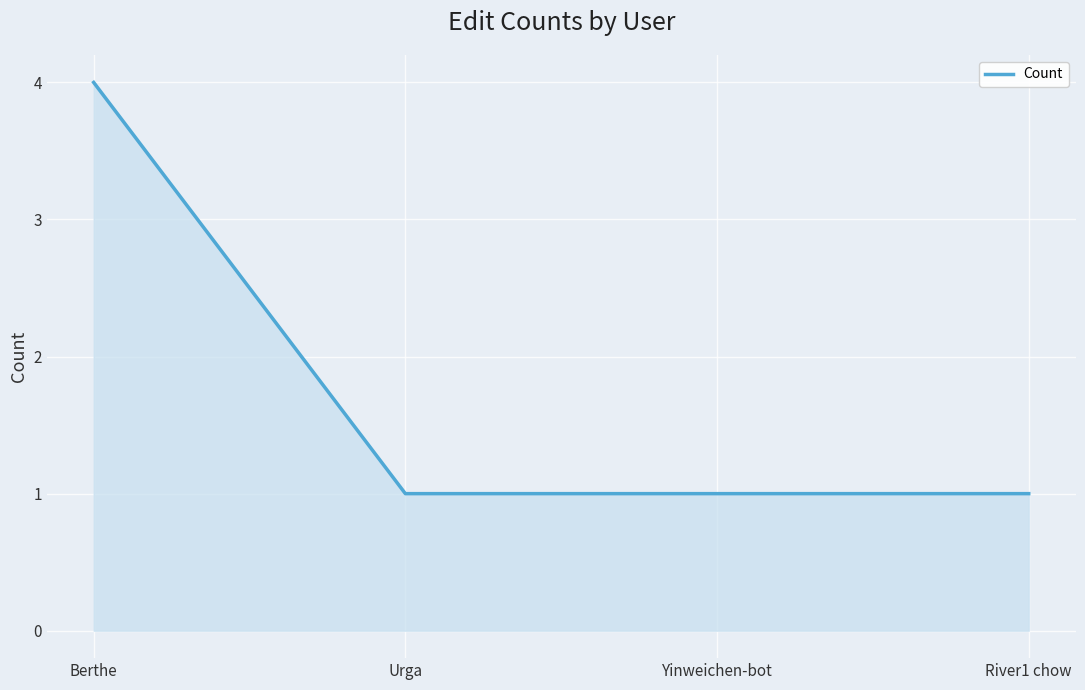

What position from the right is Berthe?

4